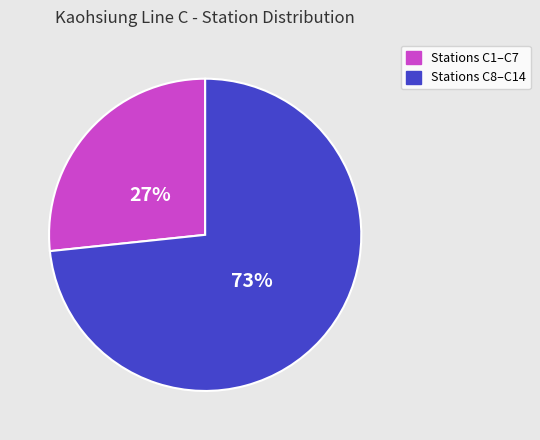

Rank the categories by value from lowest to highest.

Stations C1–C7, Stations C8–C14